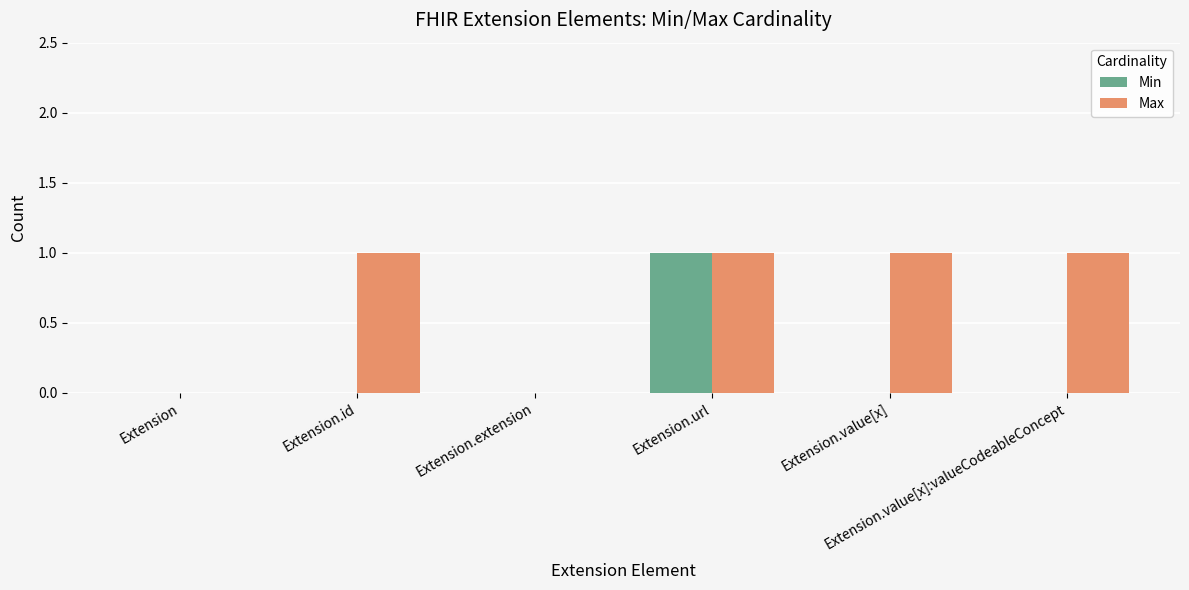

Which series has the largest total across all categories?

Max